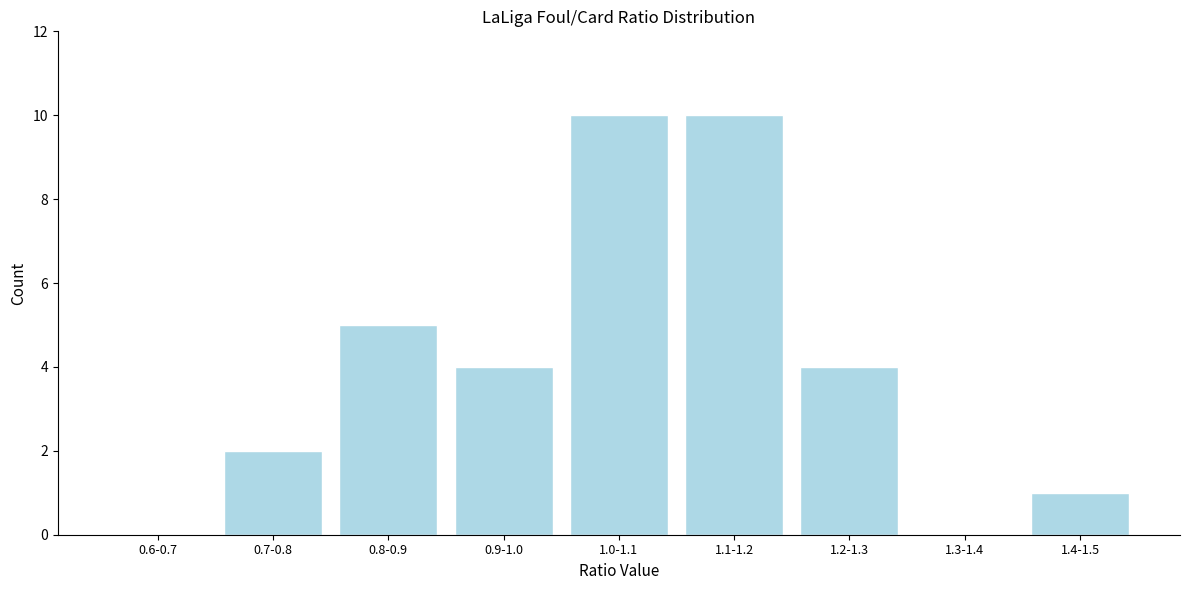

Reading left to right, list all the values displayed in this chart.

0.6-0.7=0	0.7-0.8=2	0.8-0.9=5	0.9-1.0=4	1.0-1.1=10	1.1-1.2=10	1.2-1.3=4	1.3-1.4=0	1.4-1.5=1